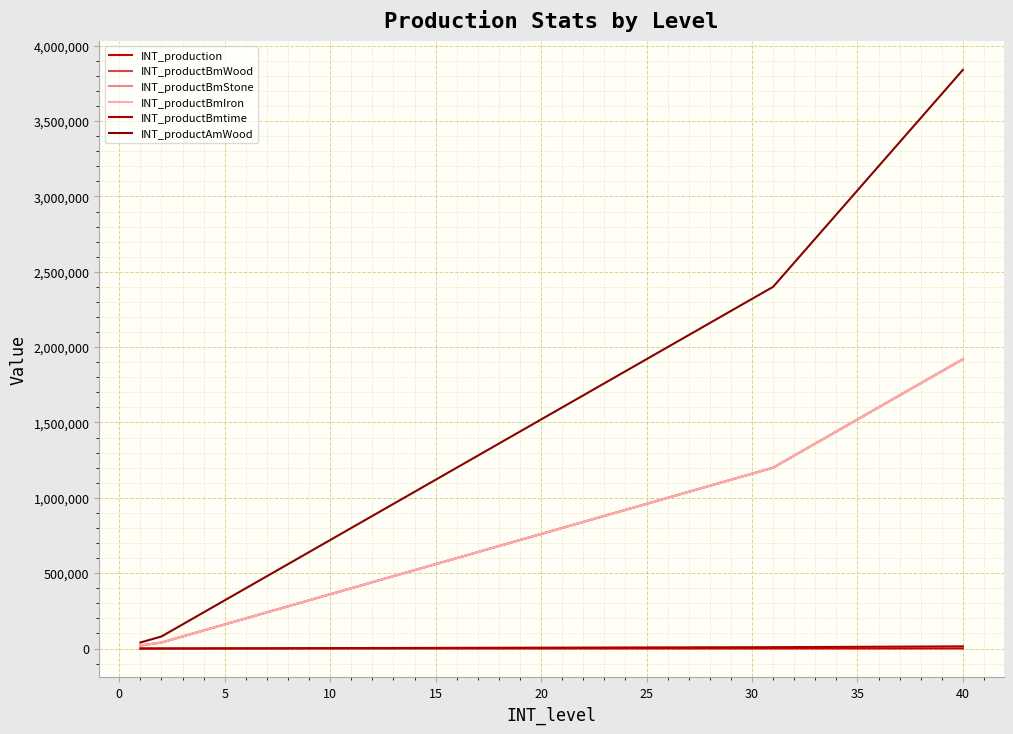

Which series has the largest total across all categories?

INT_productAmWood